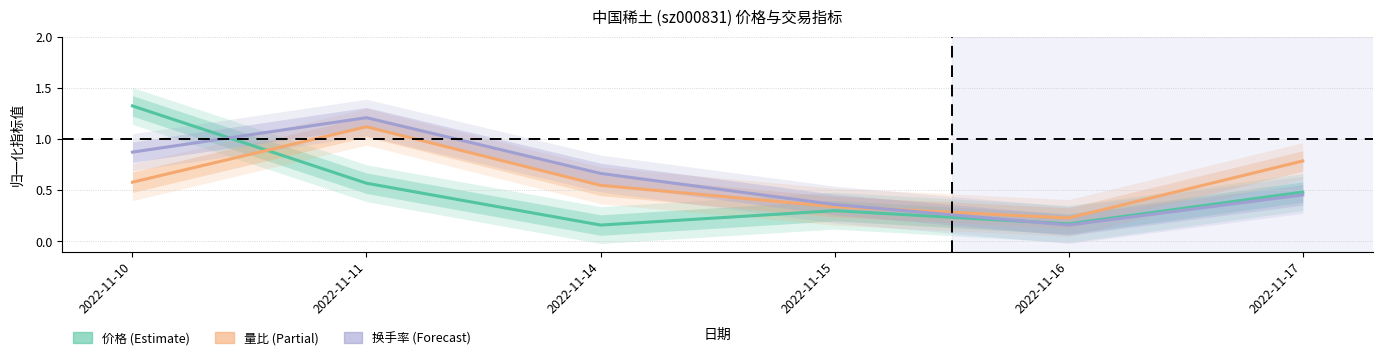

Where do 换手率 and 价格 first cross each other?

2022-11-10 and 2022-11-11